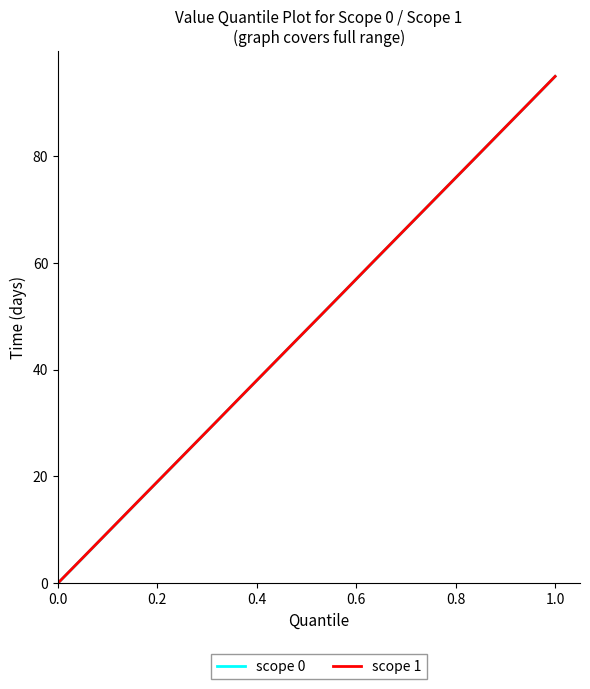

What is the difference between the maximum and minimum values in the scope 1 series?

95.0